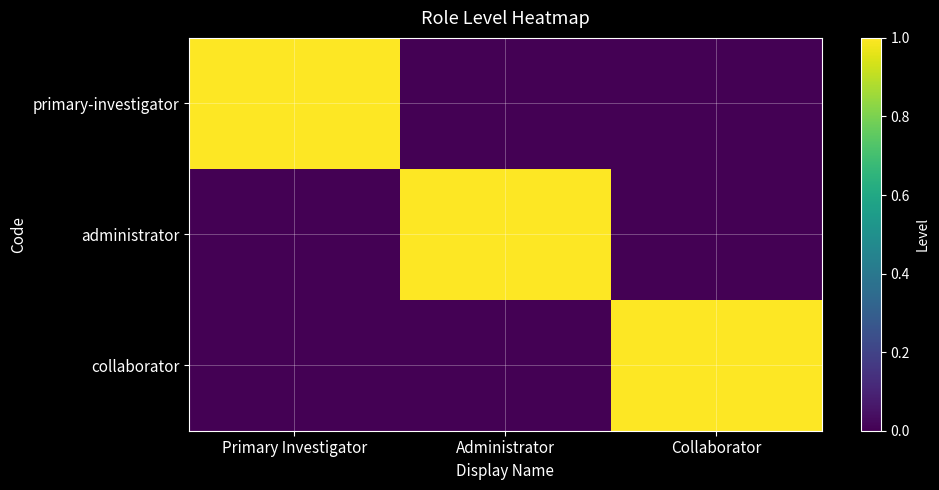

At Primary Investigator, list the series in order from largest to smallest.

primary-investigator, administrator, collaborator